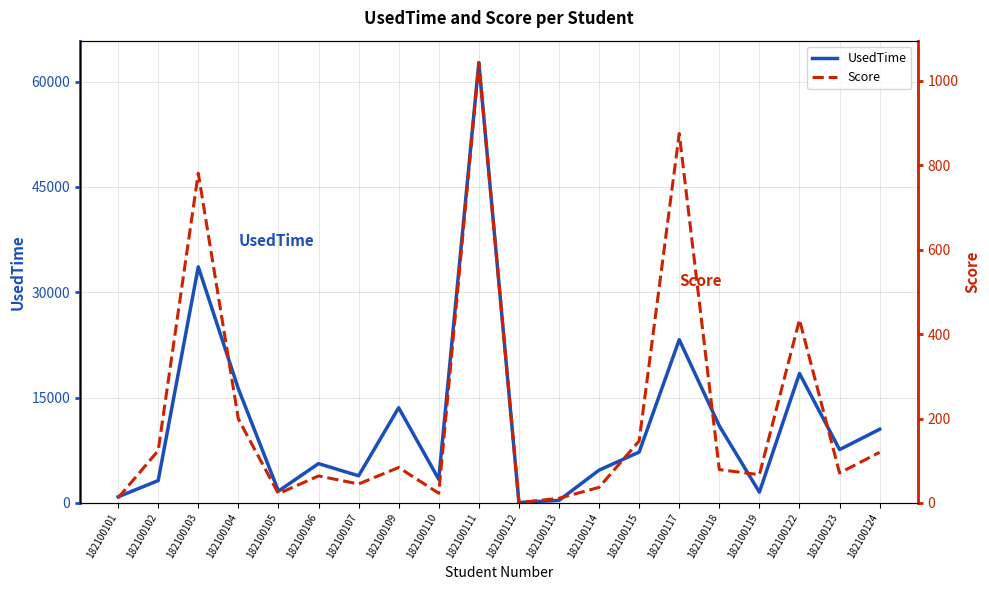

Count the number of data series in this chart.

2